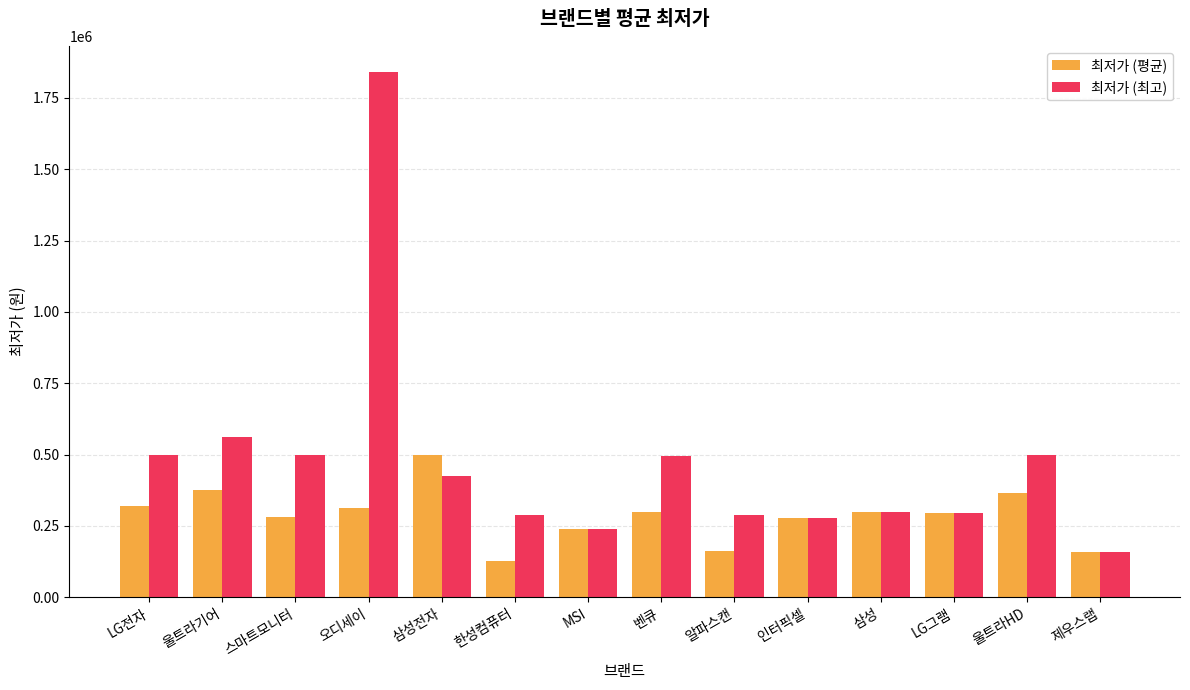

What are all the series names shown in the legend?

최저가 (평균), 최저가 (최고)